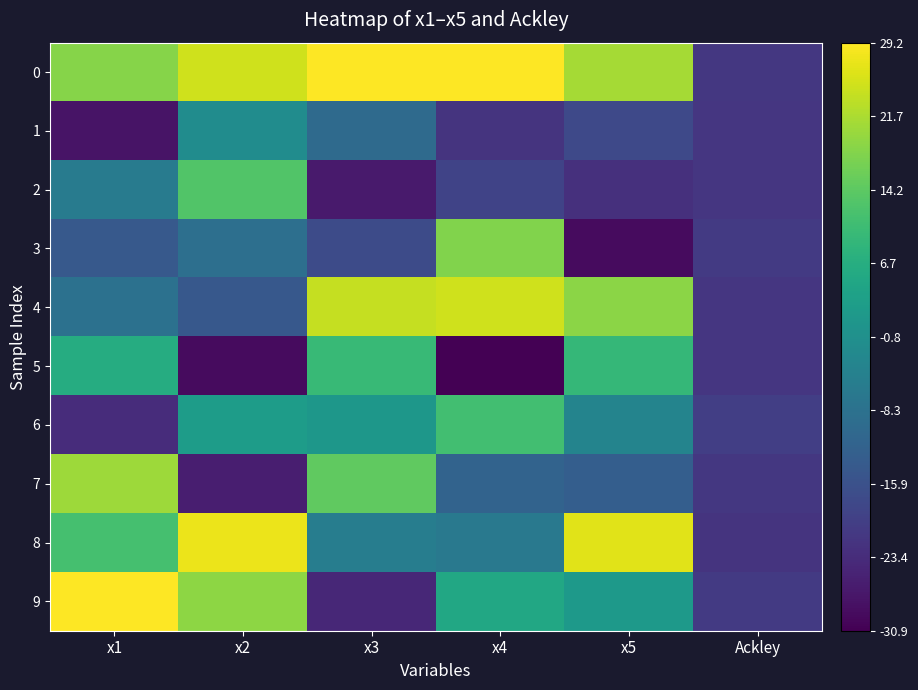

At which category is the sum across all series the highest?

x2